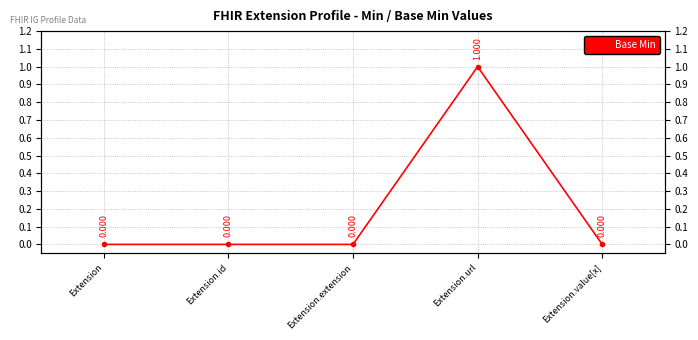

Rank the categories by value from lowest to highest.

Extension, Extension.id, Extension.extension, Extension.value[x], Extension.url